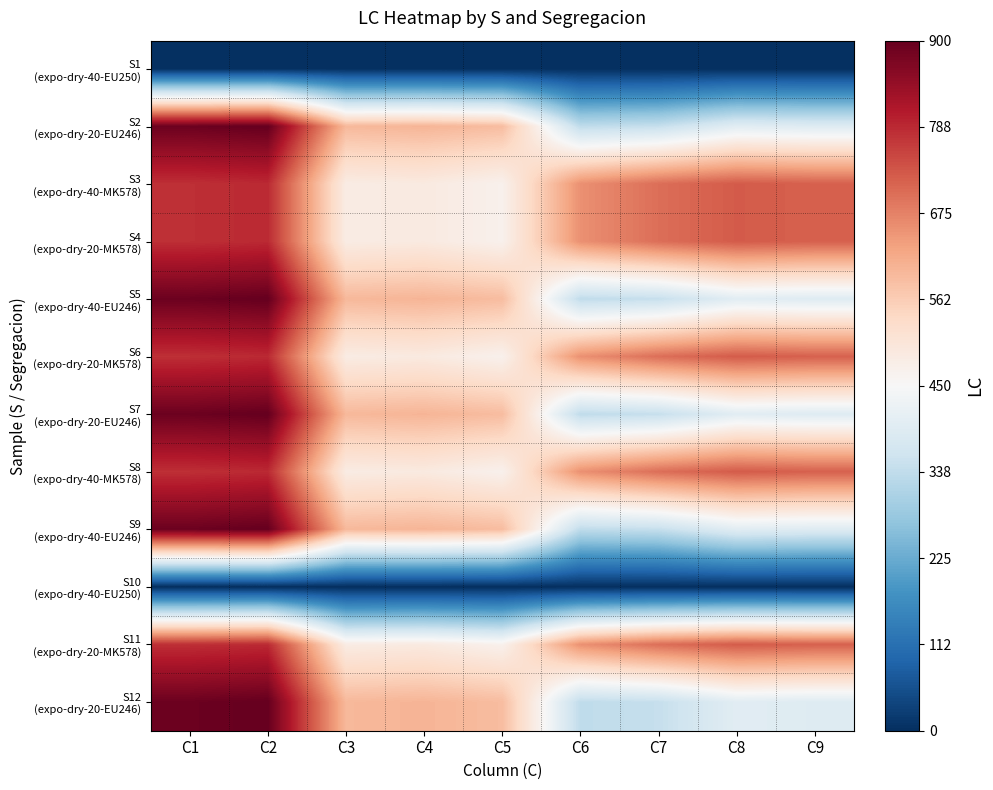

How many series are shown in this chart?

12